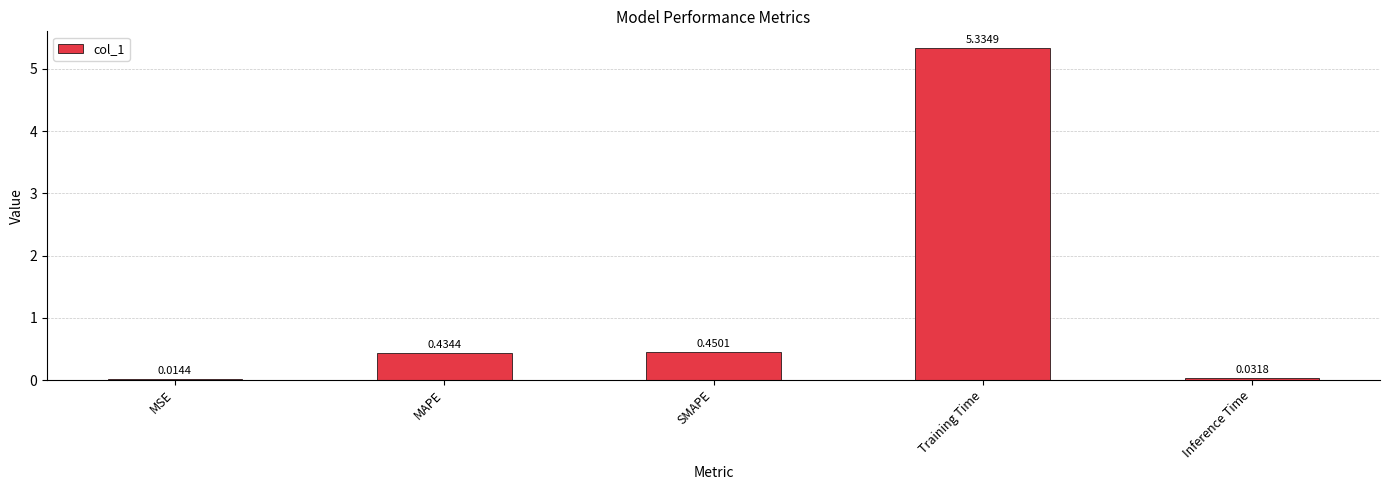

Where is the data nearest to the value 2?

SMAPE